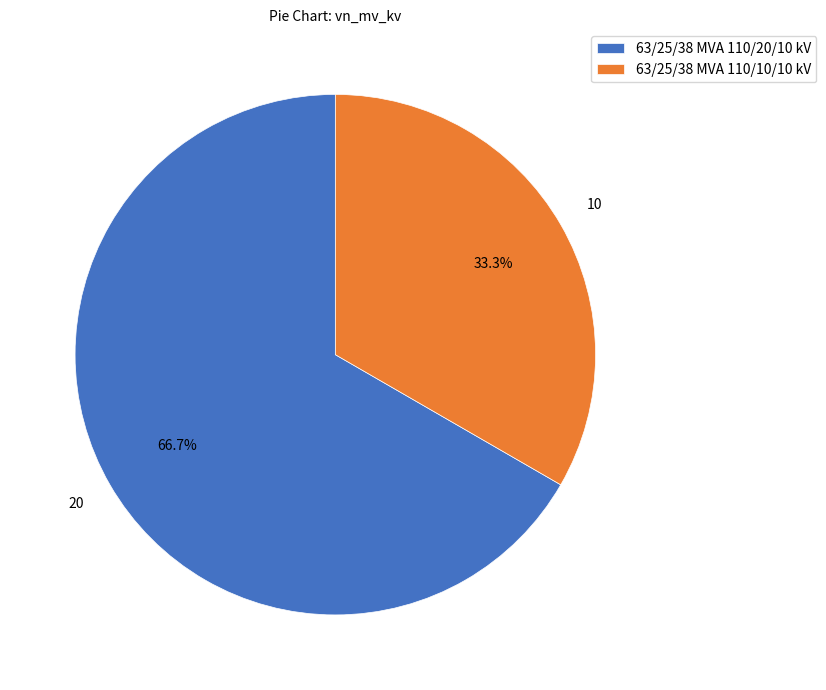

How many slices are in this pie chart?

2